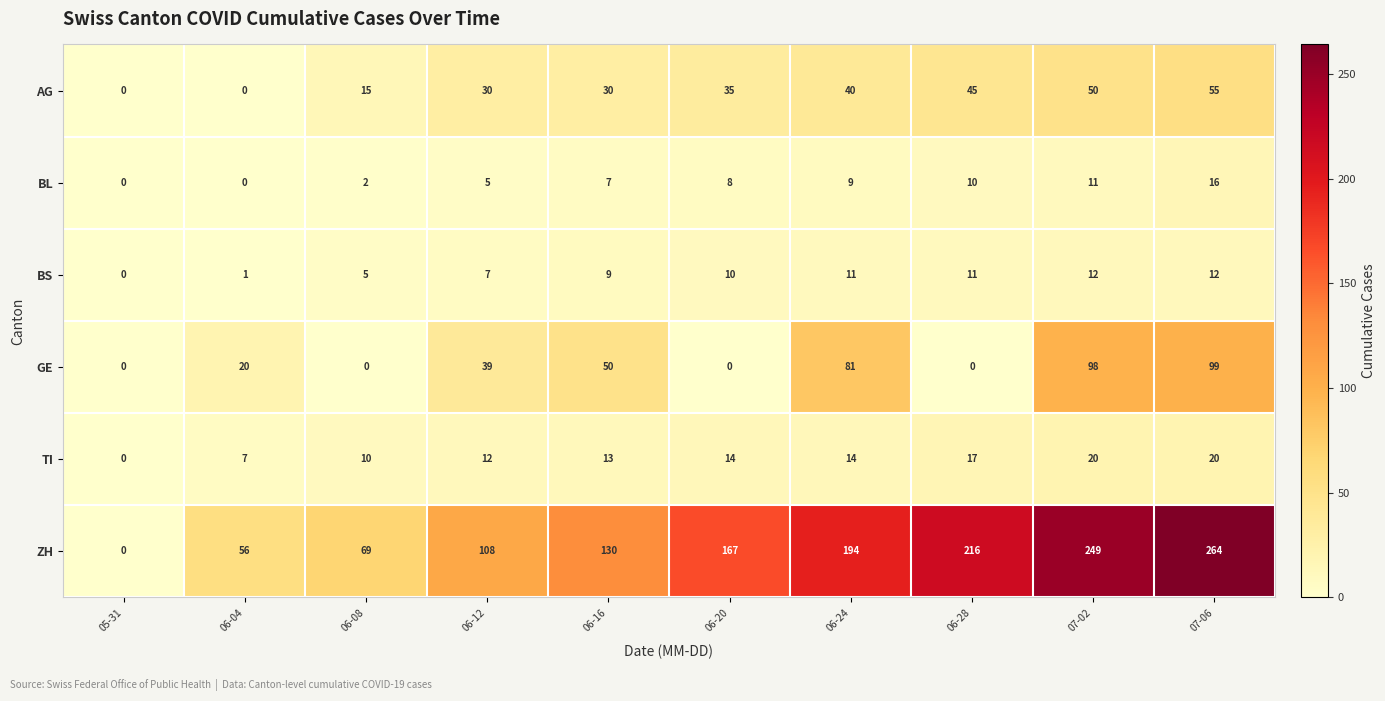

The value of ZH at 06-08 is 69. True or false?

True